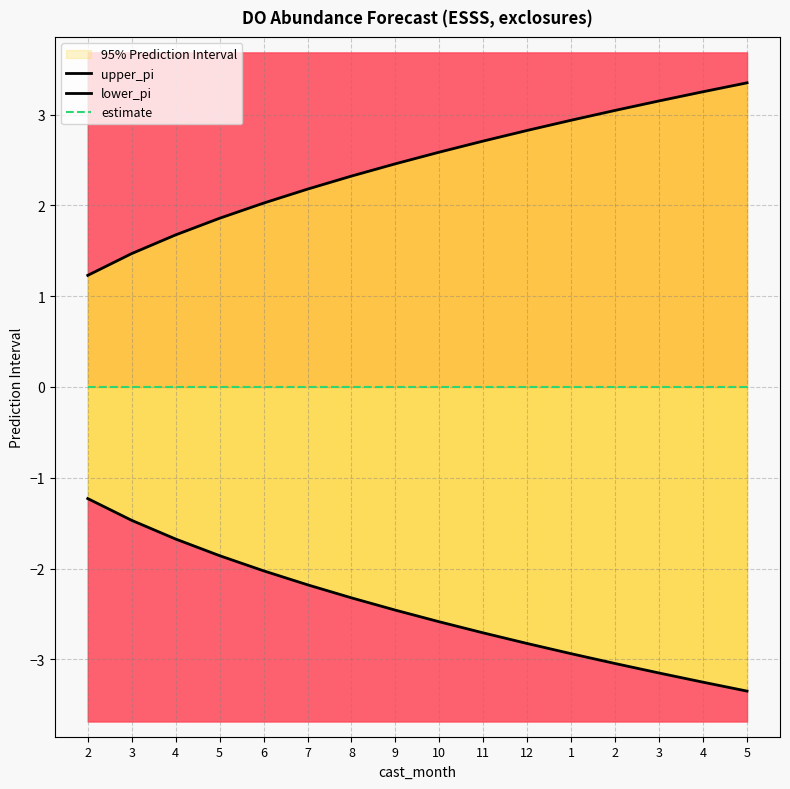

Which series changed the most between 11 and 1?

upper_pi